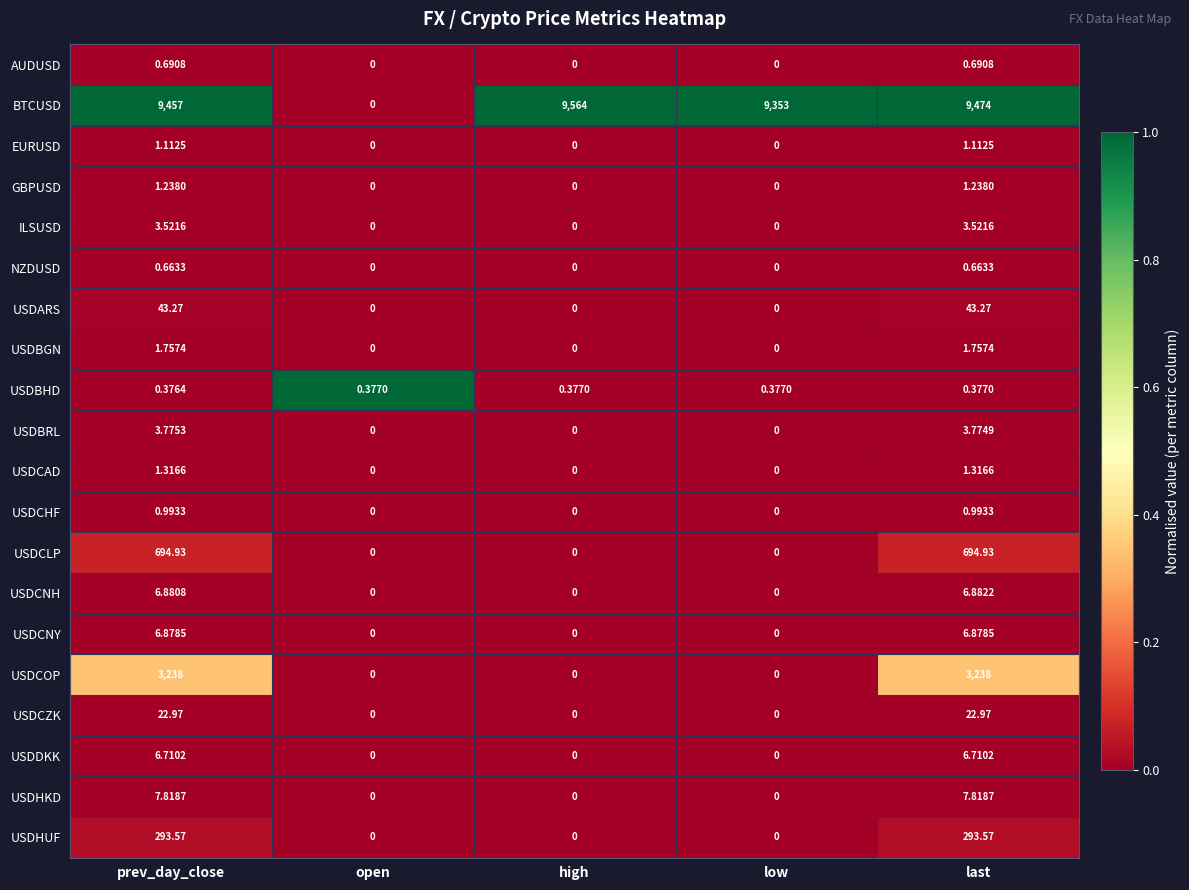

At prev_day_close, list the series in order from largest to smallest.

BTCUSD, USDCOP, USDCLP, USDHUF, USDARS, USDCZK, USDHKD, USDCNH, USDCNY, USDDKK, USDBRL, ILSUSD, USDBGN, USDCAD, GBPUSD, EURUSD, USDCHF, AUDUSD, NZDUSD, USDBHD